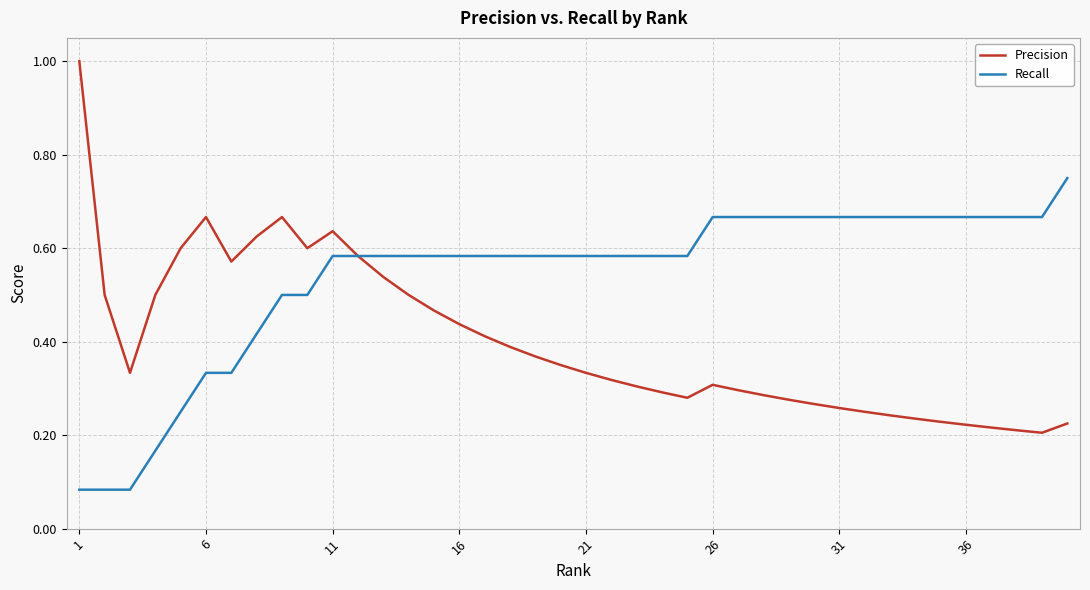

What is the greatest value displayed?

1.0